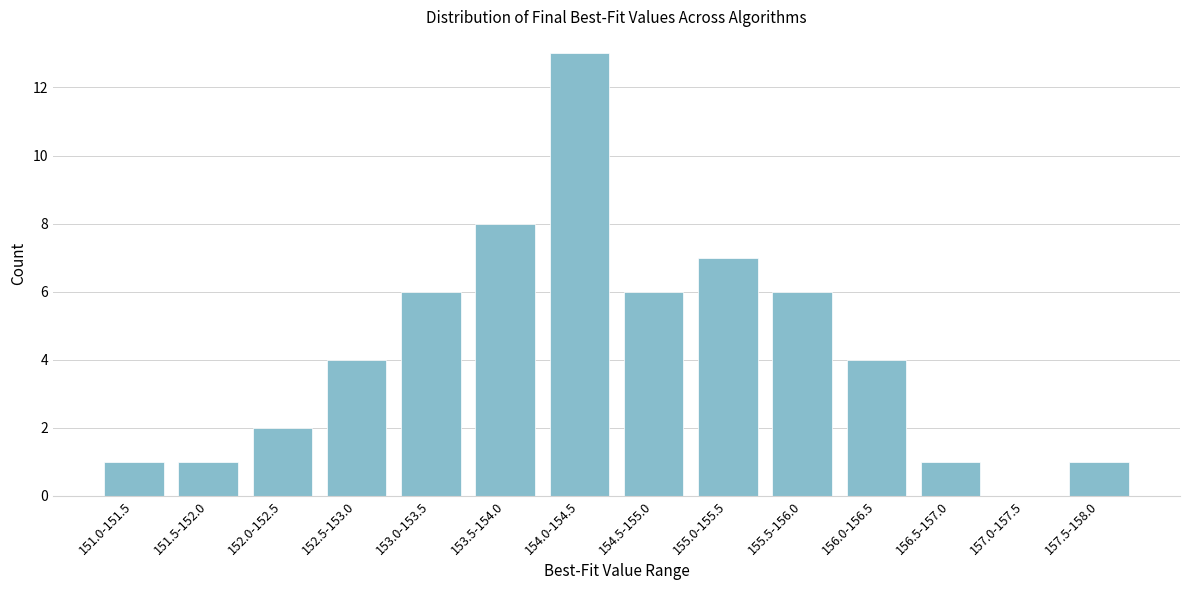

Reading left to right, transcribe all the data shown in this chart.

151.0-151.5=1	151.5-152.0=1	152.0-152.5=2	152.5-153.0=4	153.0-153.5=6	153.5-154.0=8	154.0-154.5=13	154.5-155.0=6	155.0-155.5=7	155.5-156.0=6	156.0-156.5=4	156.5-157.0=1	157.0-157.5=0	157.5-158.0=1